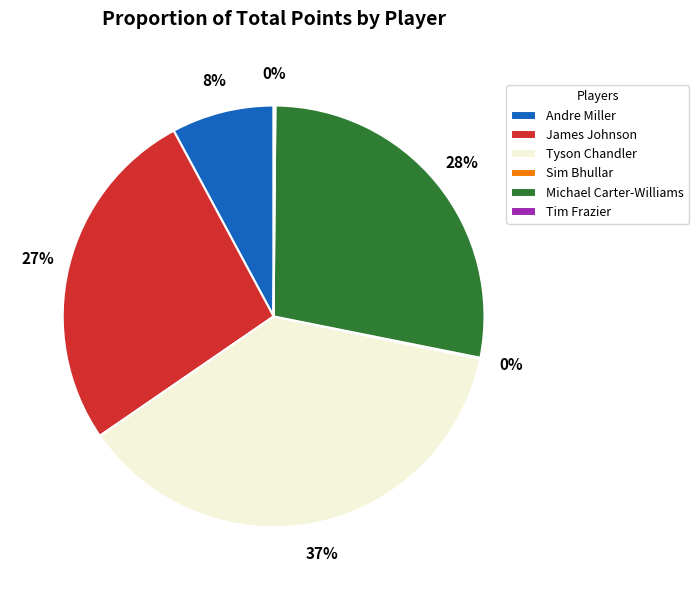

Does Tyson Chandler account for over 50% of the chart?

No